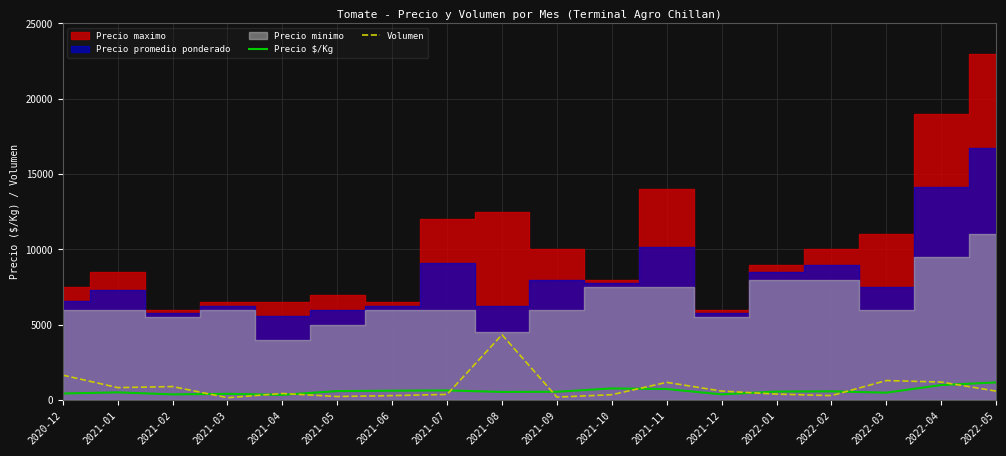

Does the chart display data point markers on the line(s)?

No